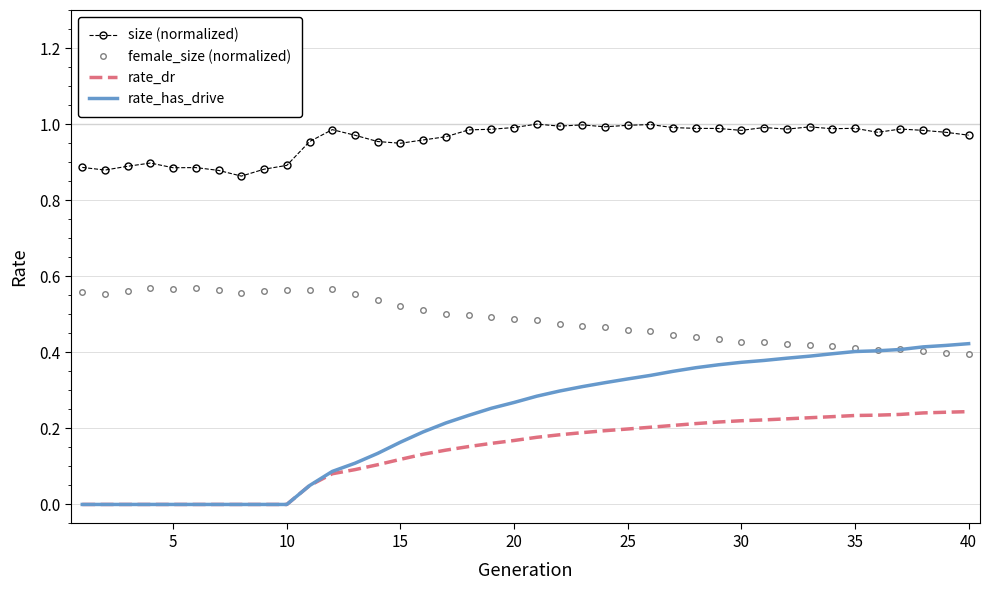

Which series has the largest range (max minus min)?

rate_has_drive